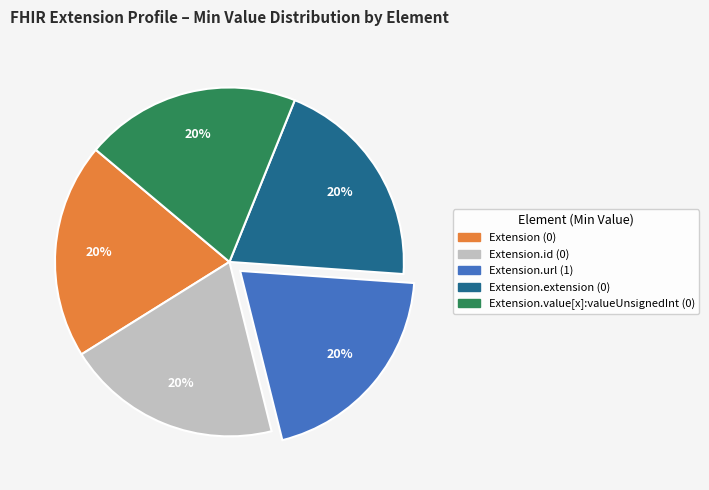

Is there any slice that represents more than half of the pie?

No